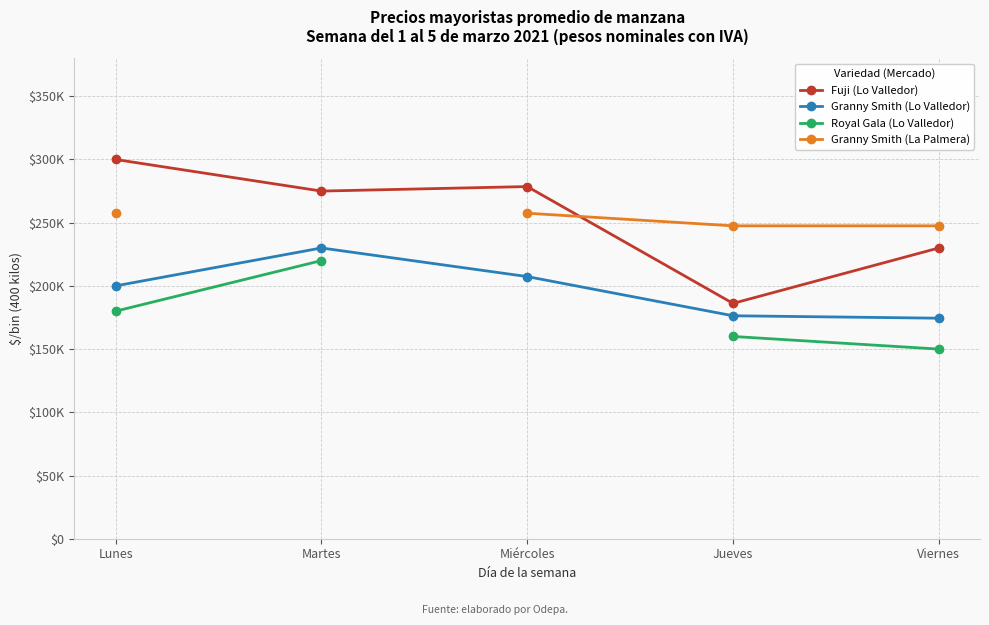

What is the label of the 3rd point from the left?

Miércoles